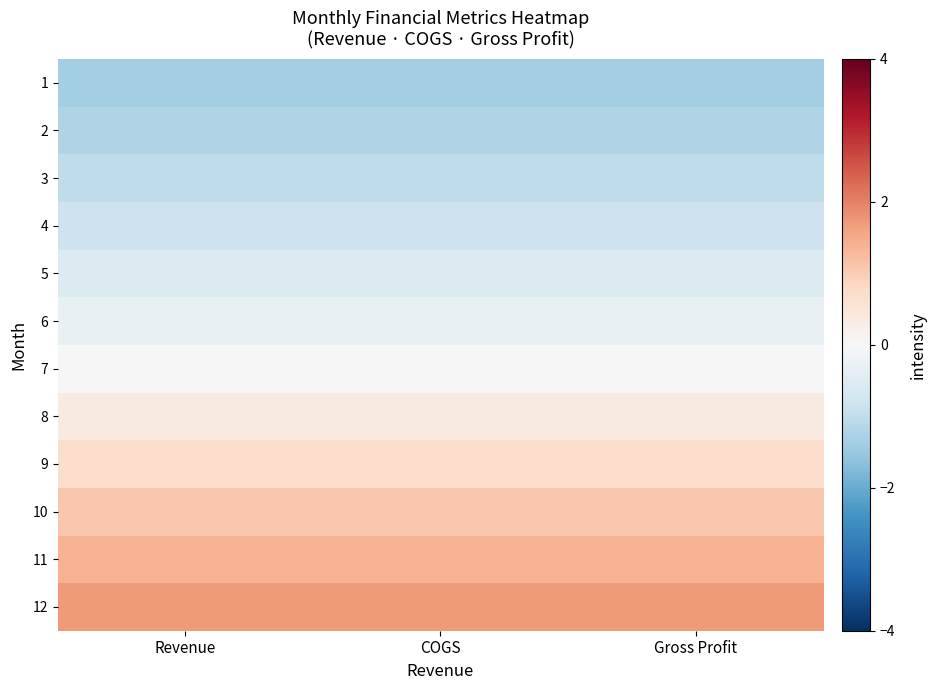

Reading left to right, list all the values displayed in this chart.

1: Revenue=-1.4	COGS=-1.4	Gross Profit=-1.4
2: Revenue=-1.2	COGS=-1.2	Gross Profit=-1.2
3: Revenue=-1.0	COGS=-1.0	Gross Profit=-1.0
4: Revenue=-0.8	COGS=-0.8	Gross Profit=-0.8
5: Revenue=-0.6	COGS=-0.6	Gross Profit=-0.6
6: Revenue=-0.3	COGS=-0.3	Gross Profit=-0.3
7: Revenue=0.0	COGS=0.0	Gross Profit=0.0
8: Revenue=0.4	COGS=0.4	Gross Profit=0.4
9: Revenue=0.7	COGS=0.7	Gross Profit=0.7
10: Revenue=1.1	COGS=1.1	Gross Profit=1.1
11: Revenue=1.4	COGS=1.4	Gross Profit=1.4
12: Revenue=1.7	COGS=1.7	Gross Profit=1.7